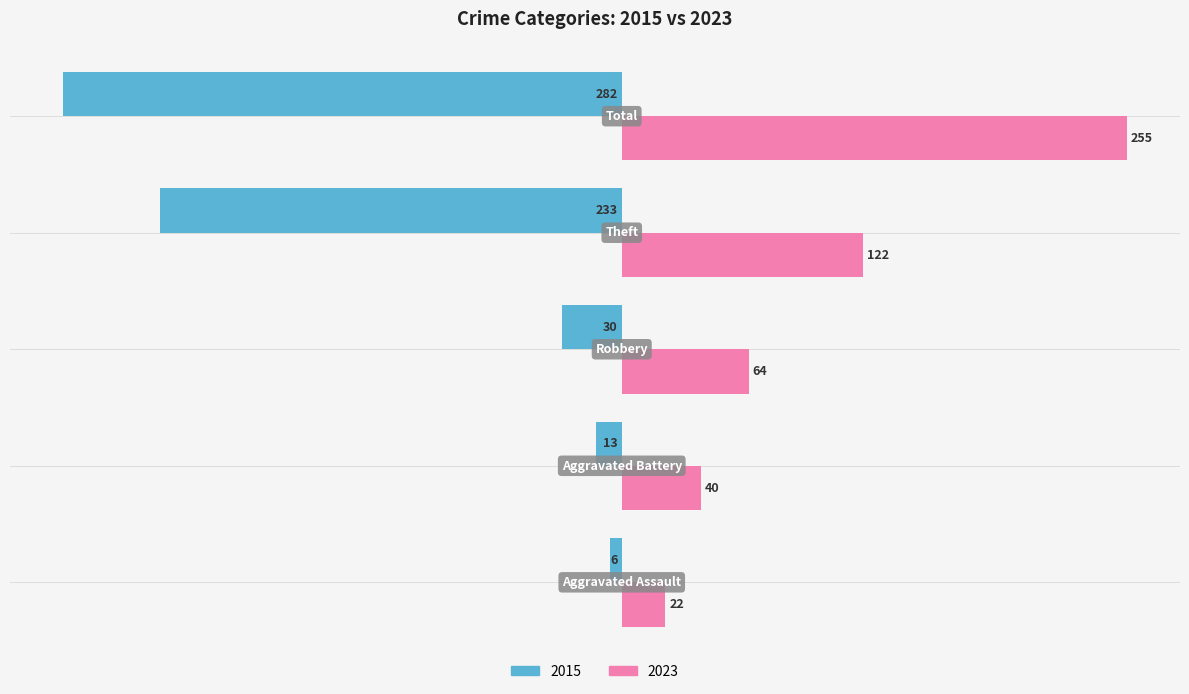

What is the maximum value shown in the chart?

255